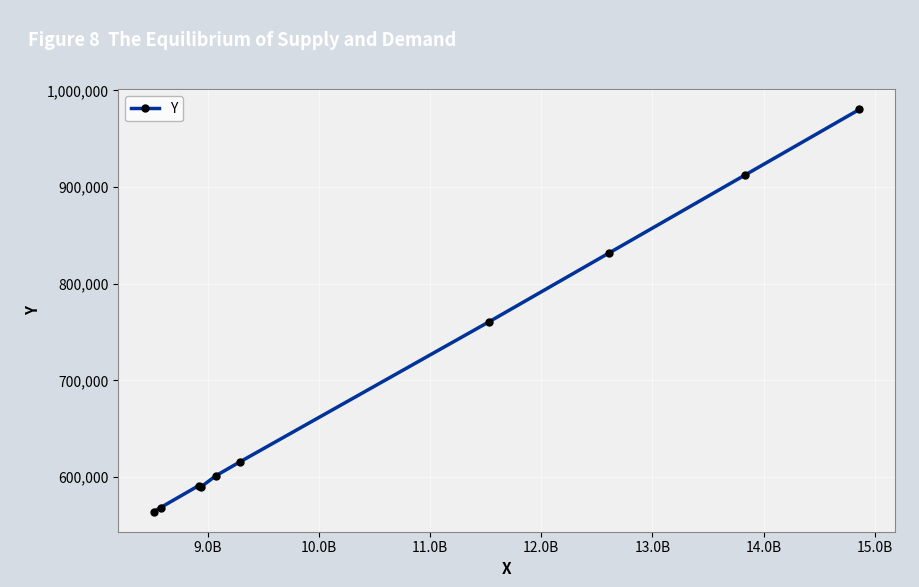

What is the value of the 6th point from the left?

615800